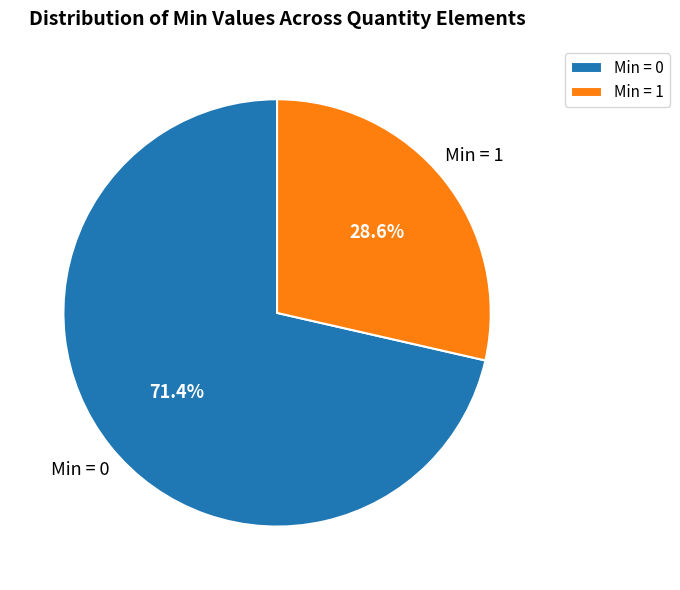

Combined, do Min = 0 and Min = 1 account for over 50%?

Yes